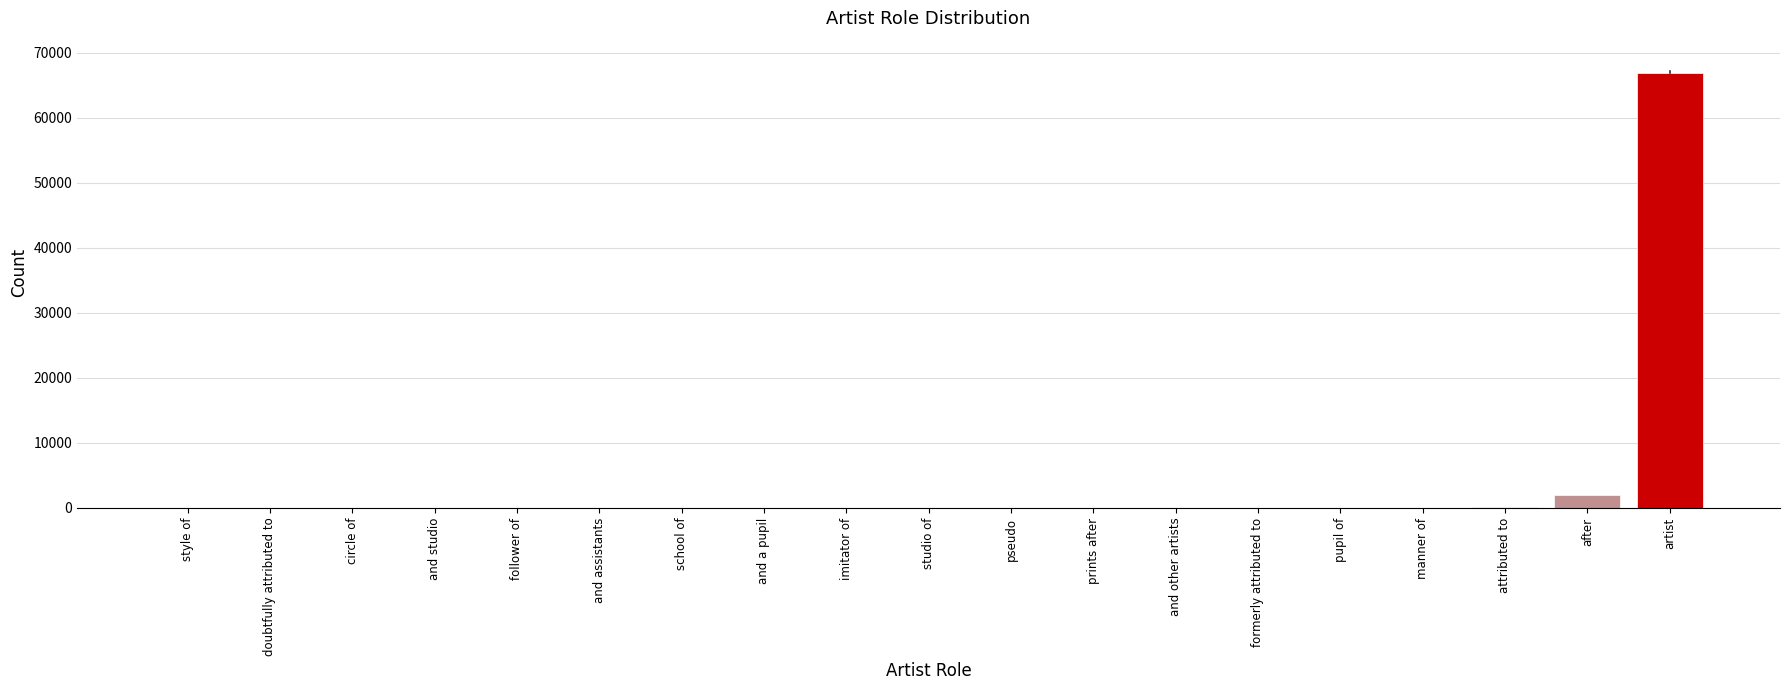

What is the greatest value displayed?

66907